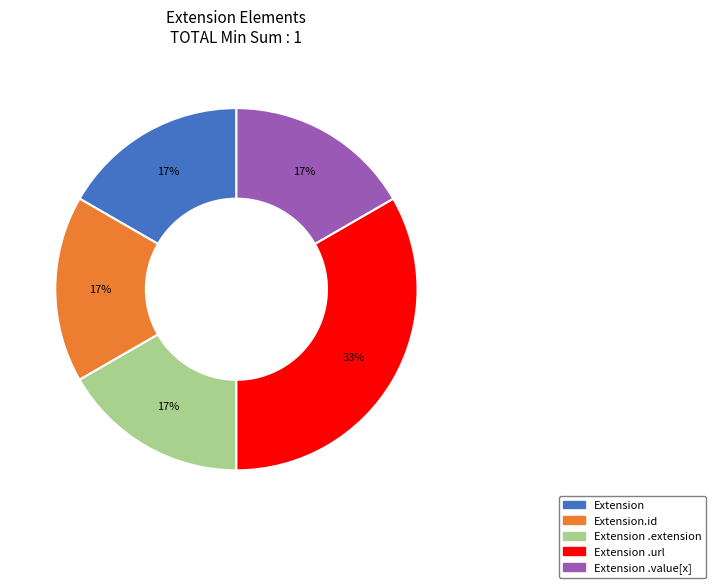

Is there any slice that represents more than half of the pie?

No